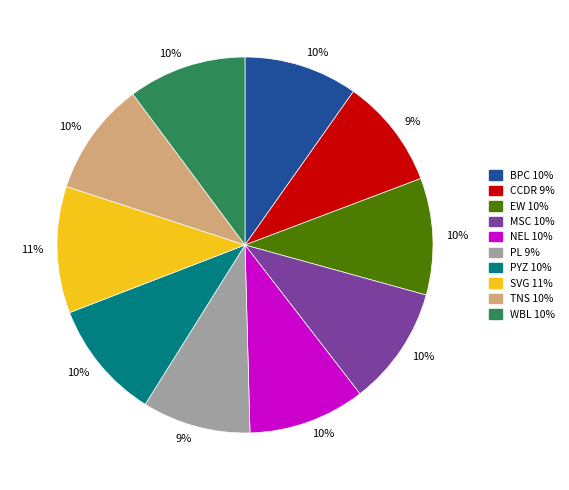

Is there any slice that represents more than half of the pie?

No